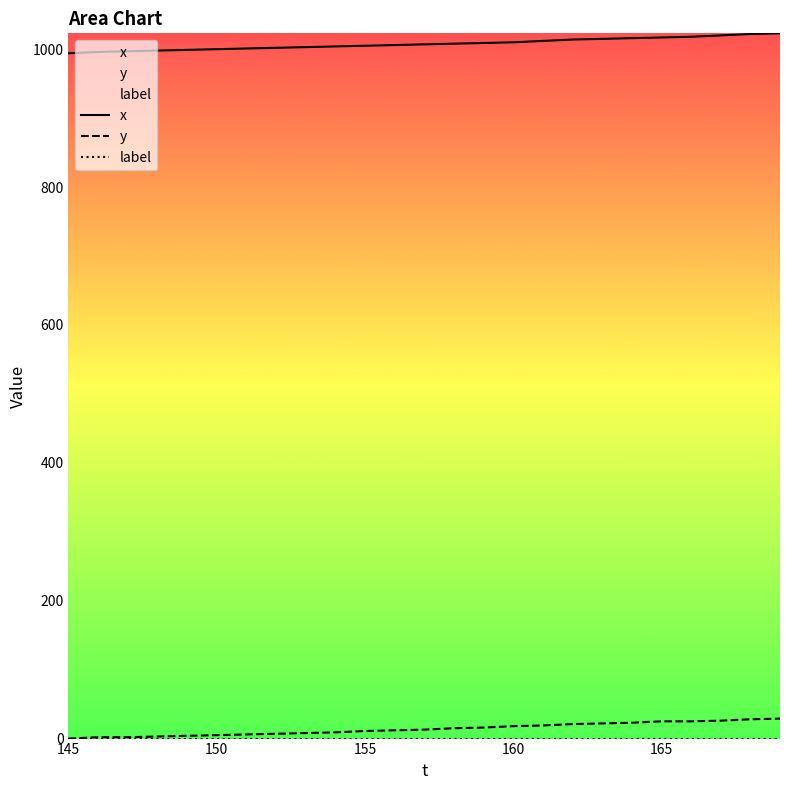

What is the difference between the second highest and minimum values in the x series?

28